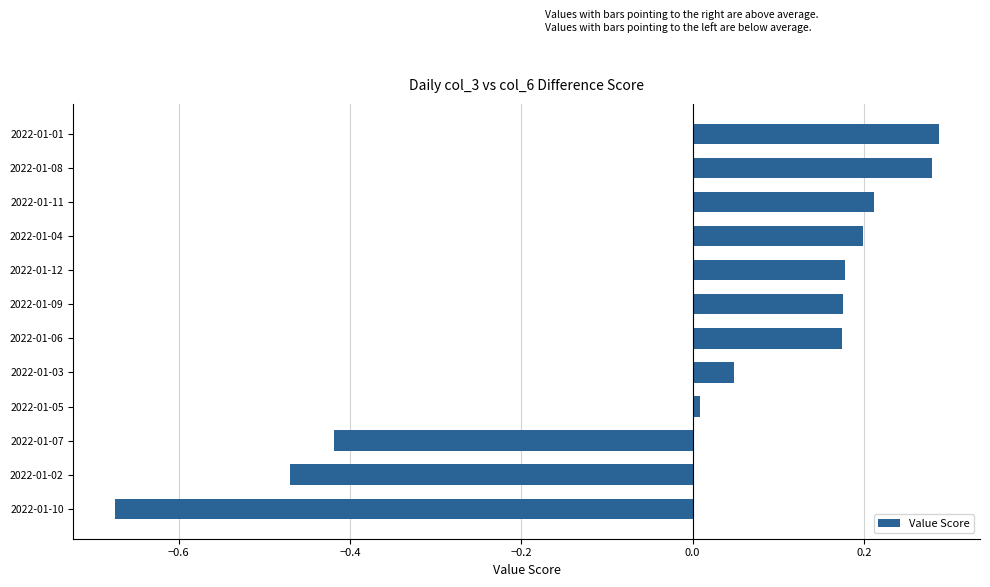

The value at 2022-01-03 is 0.0. True or false?

True